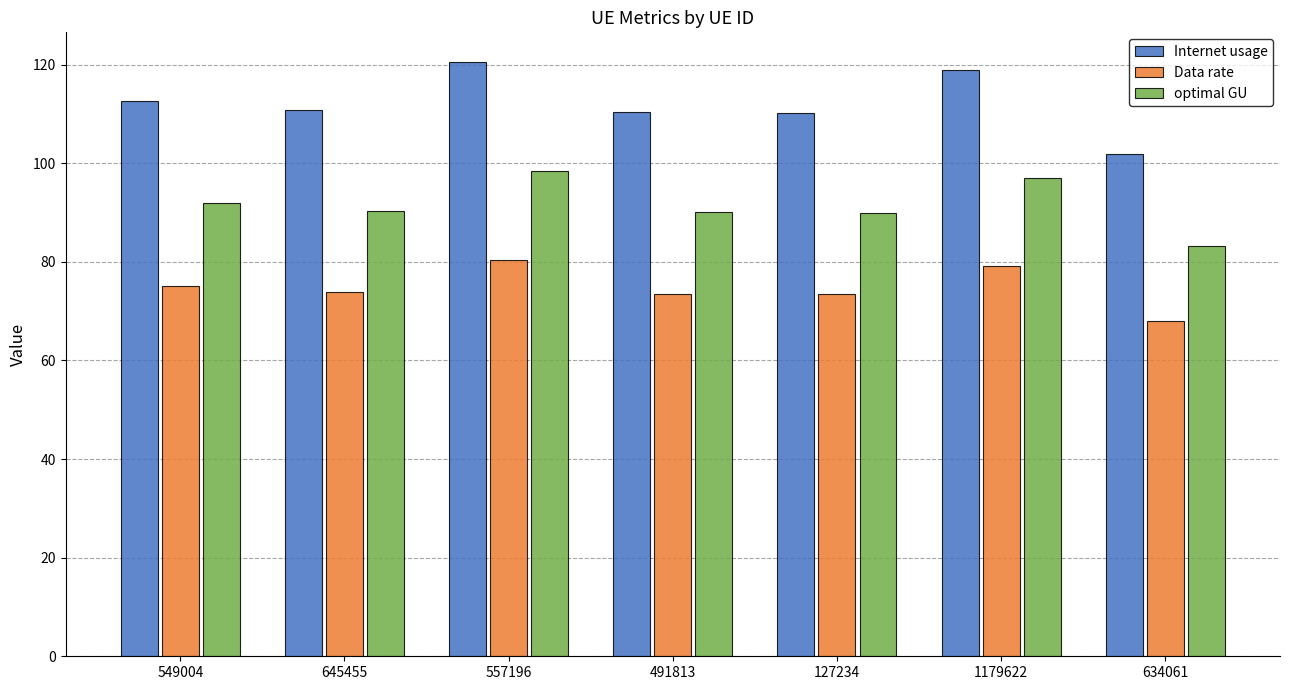

Count the number of categories in the chart.

7